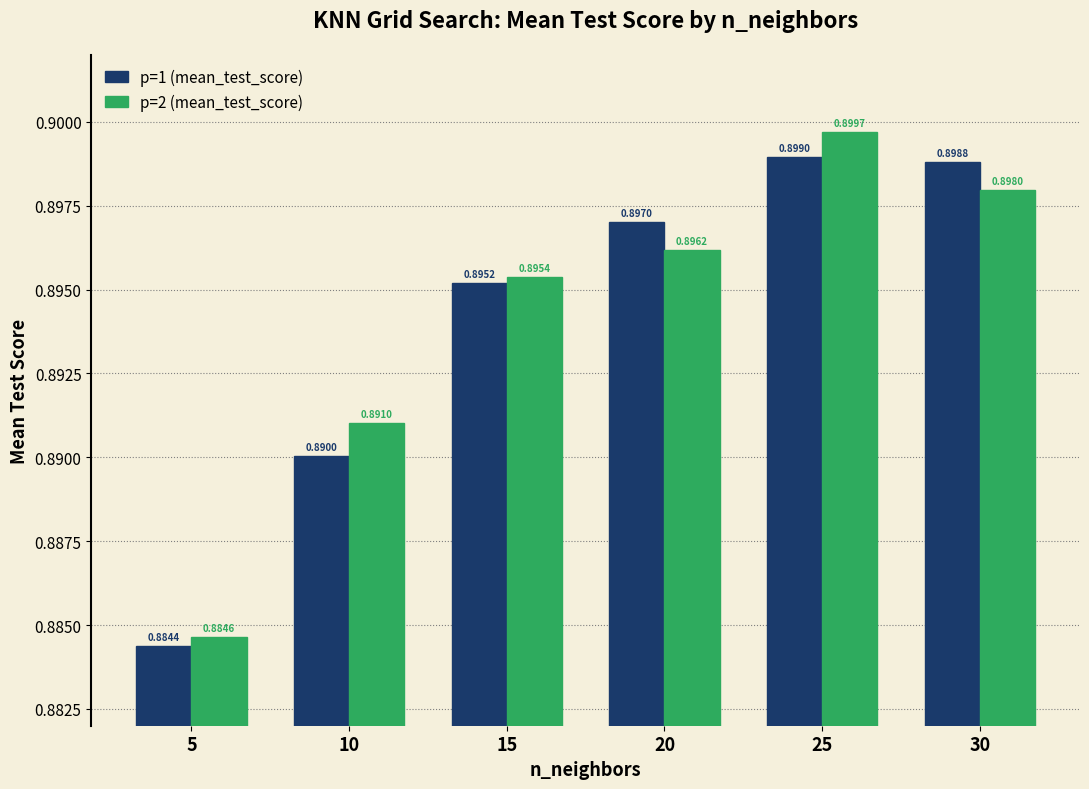

What is the sum of all p=2 (mean_test_score) values?

5.4